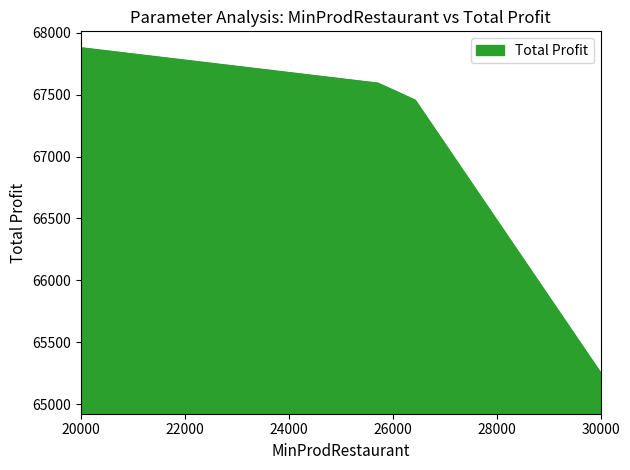

What is the greatest value displayed?

67875.0